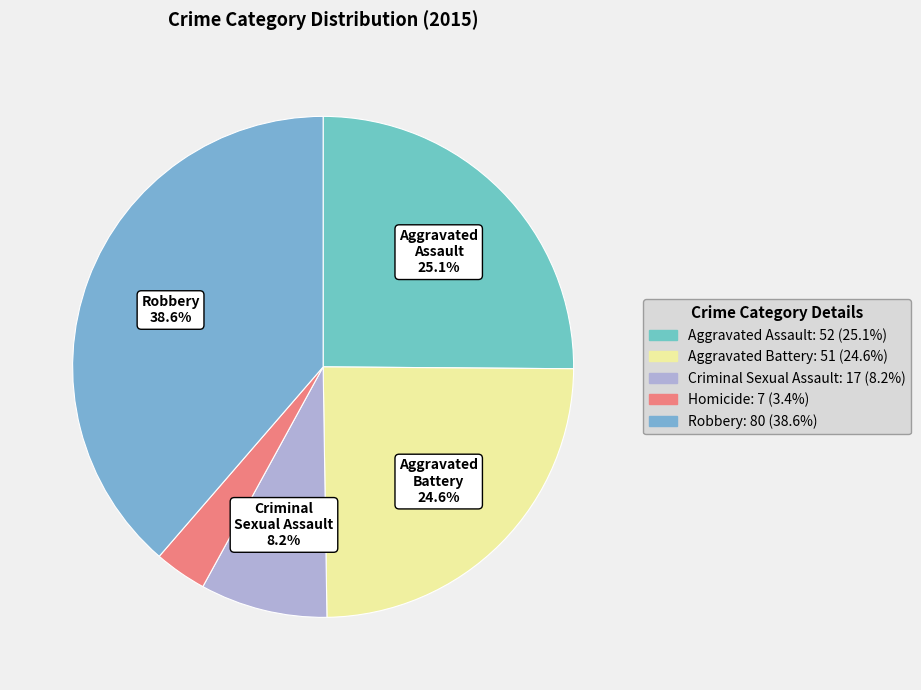

Which slice is the smallest?

Homicide